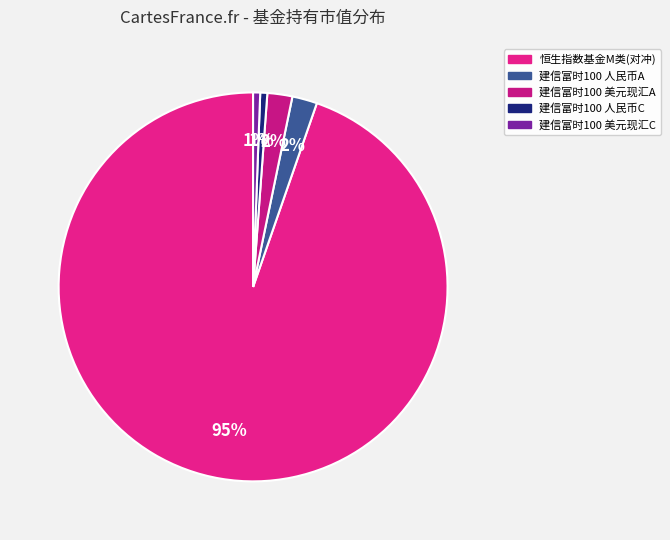

Count the number of slices in the pie.

5